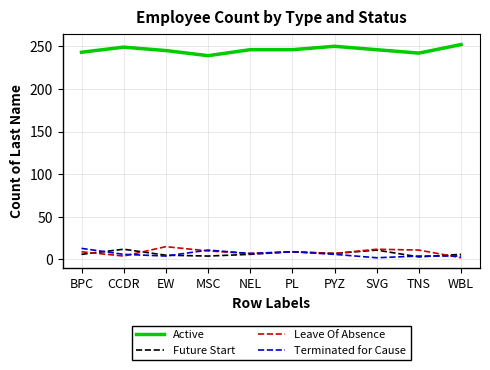

What is the greatest value displayed?

252